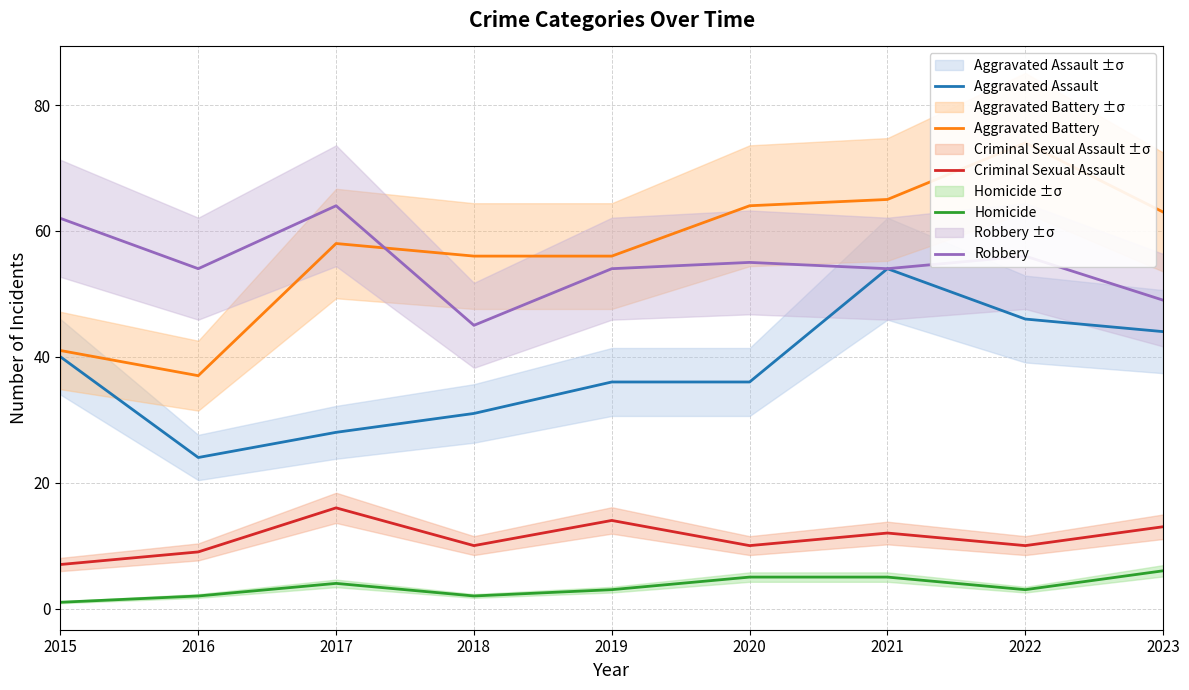

Reading left to right, what are all the values shown in this chart?

Aggravated Assault: 2015=40	2016=24	2017=28	2018=31	2019=36	2020=36	2021=54	2022=46	2023=44
Aggravated Battery: 2015=41	2016=37	2017=58	2018=56	2019=56	2020=64	2021=65	2022=74	2023=63
Criminal Sexual Assault: 2015=7	2016=9	2017=16	2018=10	2019=14	2020=10	2021=12	2022=10	2023=13
Homicide: 2015=1	2016=2	2017=4	2018=2	2019=3	2020=5	2021=5	2022=3	2023=6
Robbery: 2015=62	2016=54	2017=64	2018=45	2019=54	2020=55	2021=54	2022=56	2023=49